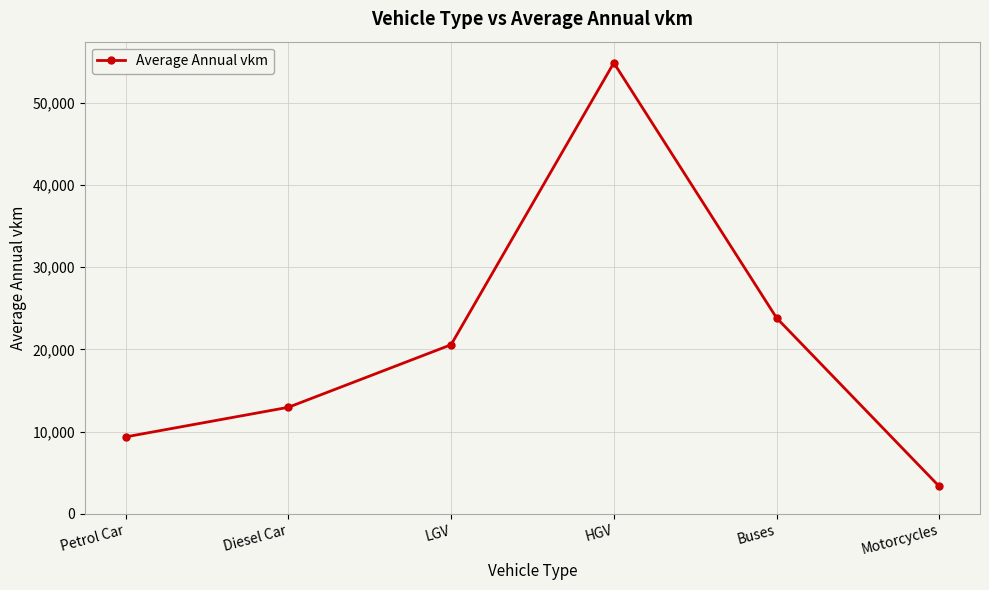

True or false: the data shows 22157.5 at Diesel Car.

False